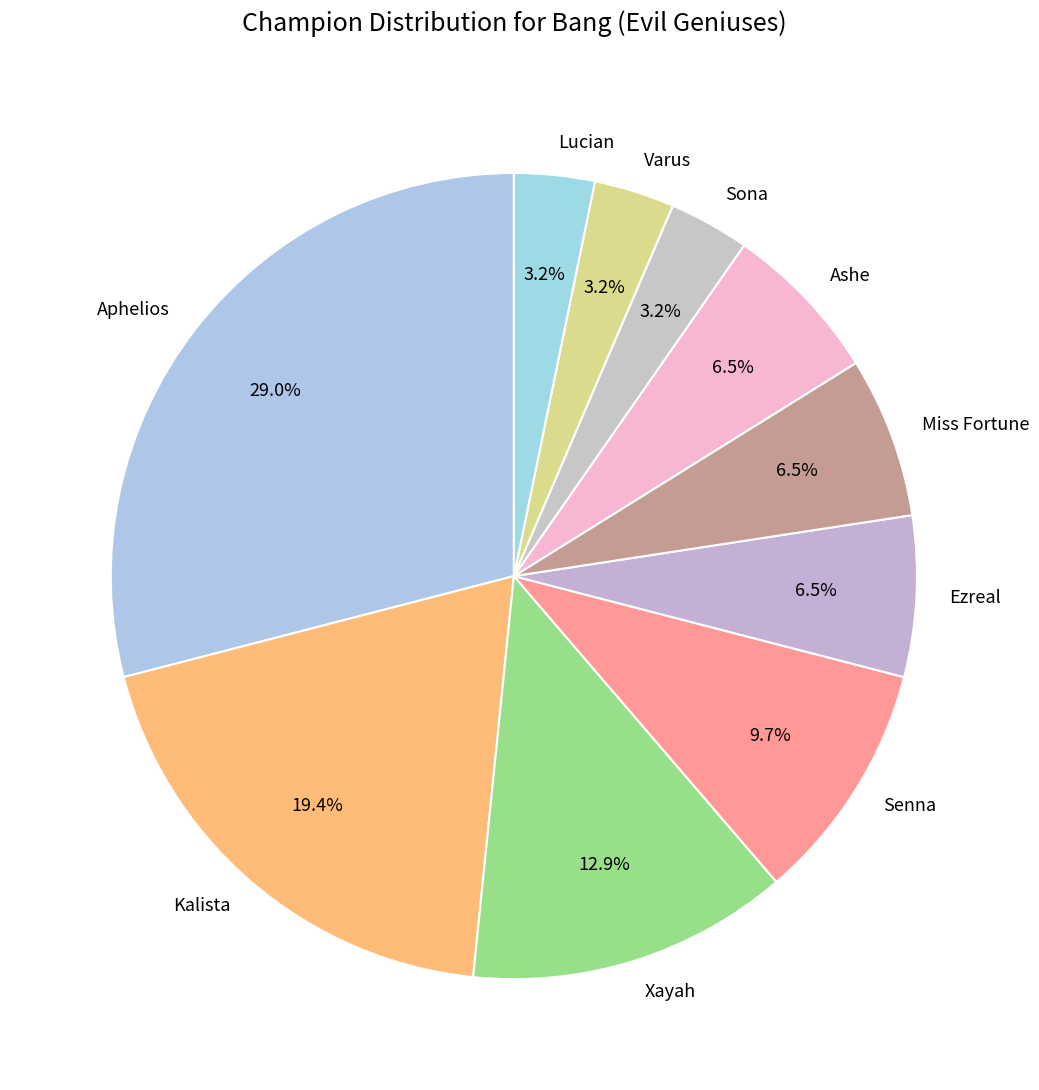

How many segments does this pie chart have?

10